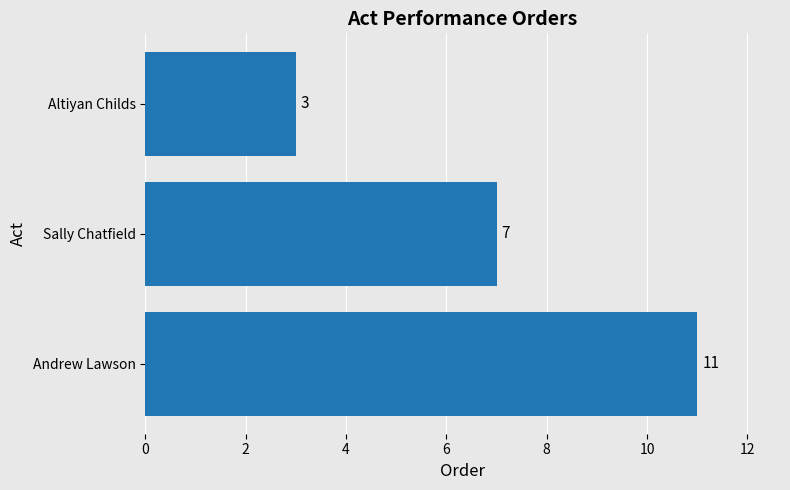

What is the ratio of the value at Sally Chatfield to the value at Andrew Lawson?

0.6